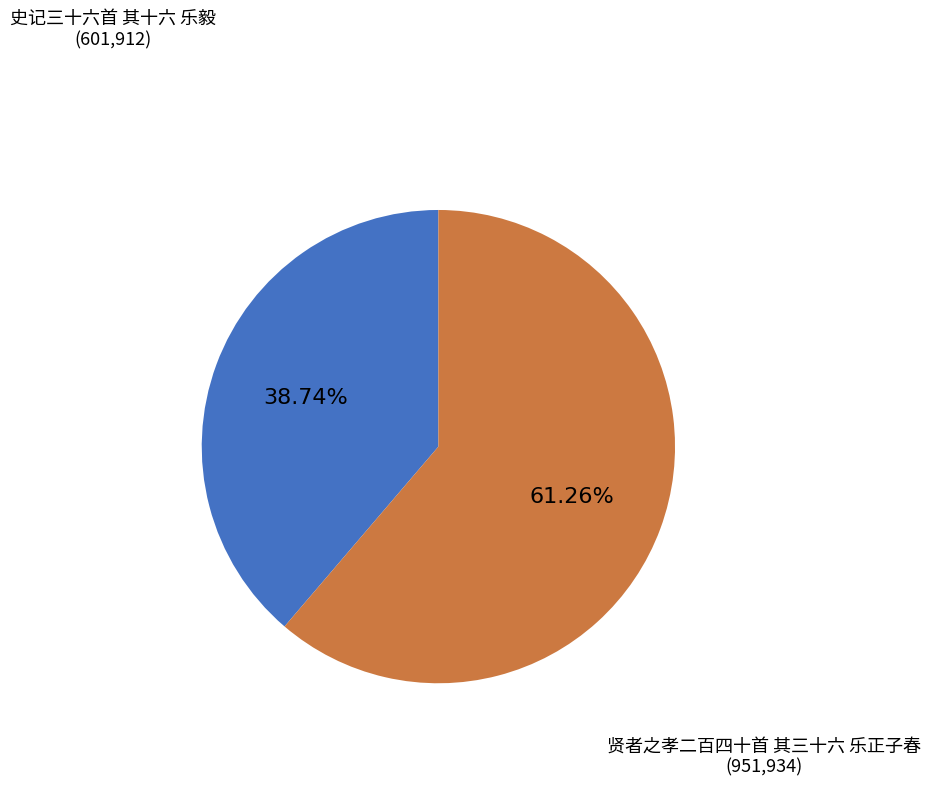

Does any single category account for the majority?

Yes